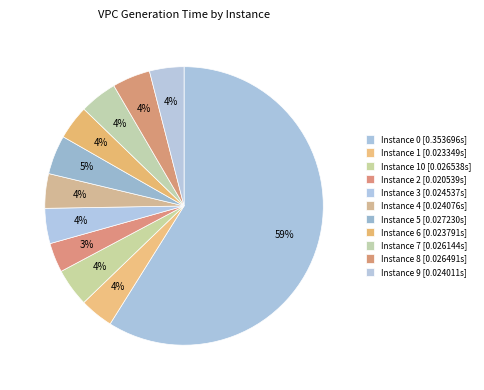

How many slices are in this pie chart?

11